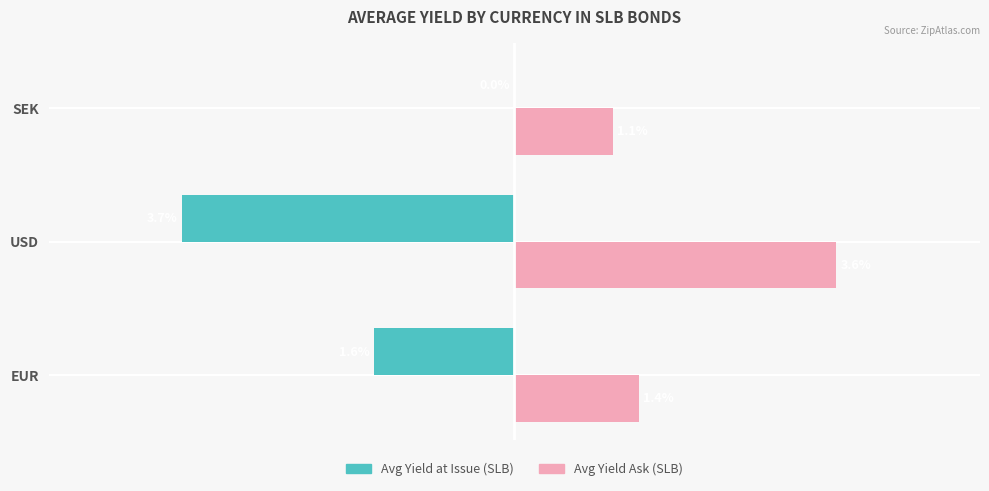

What is the smallest value displayed?

-3.7